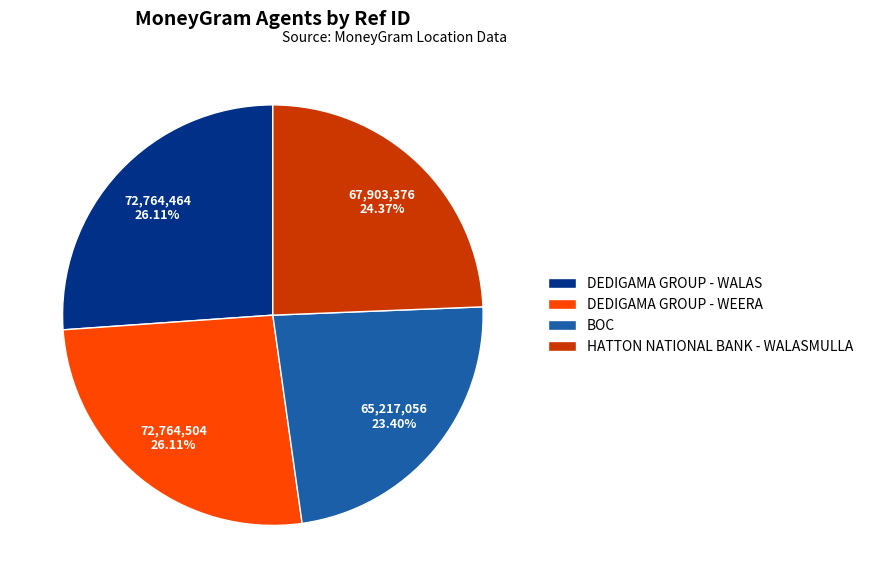

Approximately how many times larger is the value at DEDIGAMA GROUP - WALAS compared to BOC?

1.1